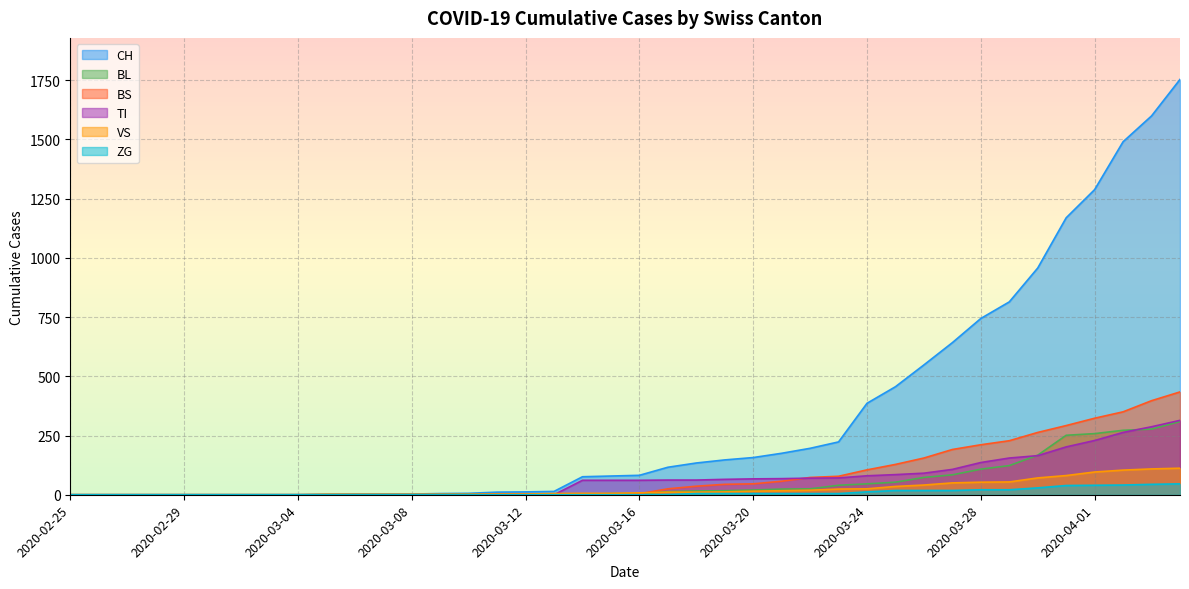

The CH series shows 1288 at 2020-04-01. True or false?

True